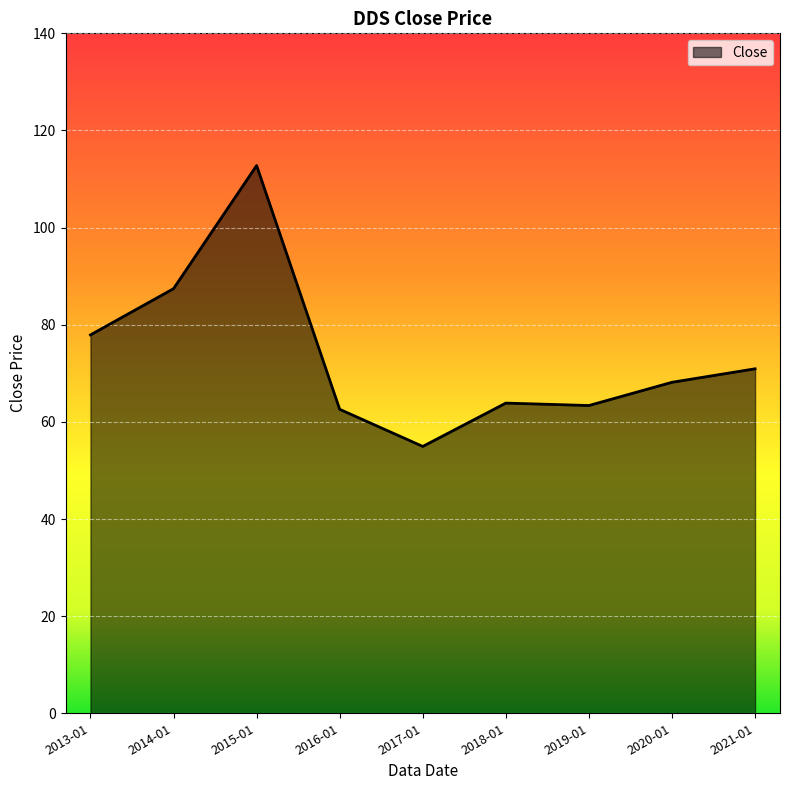

What is the minimum value shown in the chart?

54.9